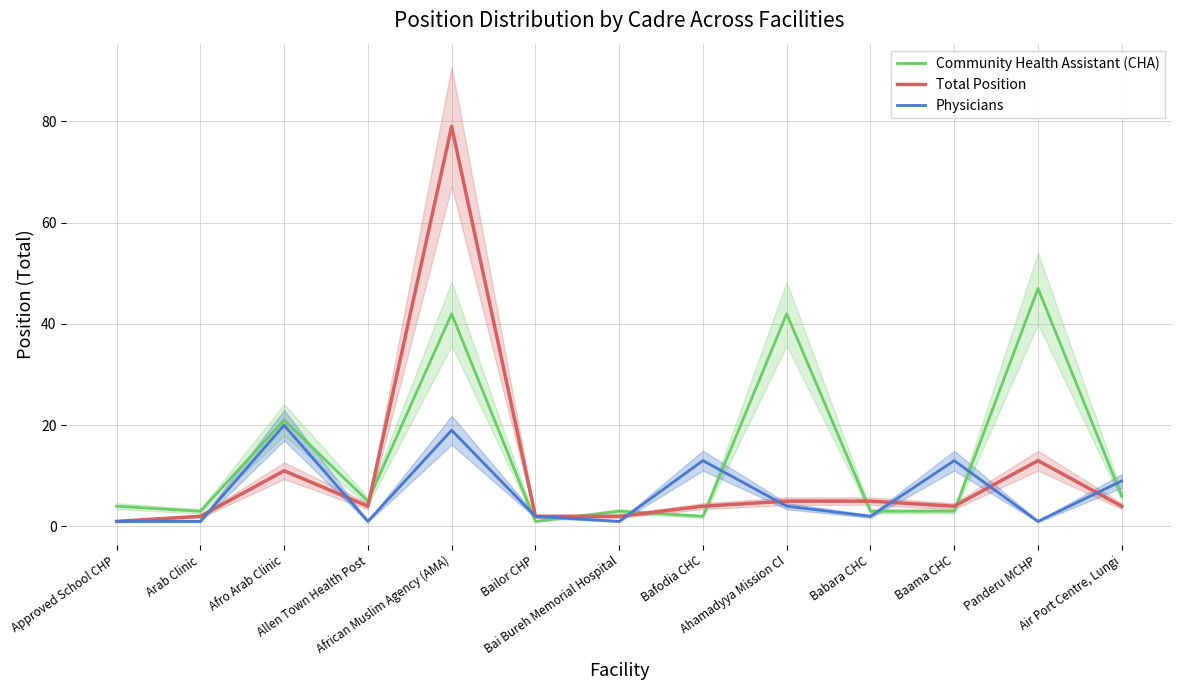

What are all the series names shown in the legend?

Community Health Assistant (CHA), Total Position, Physicians